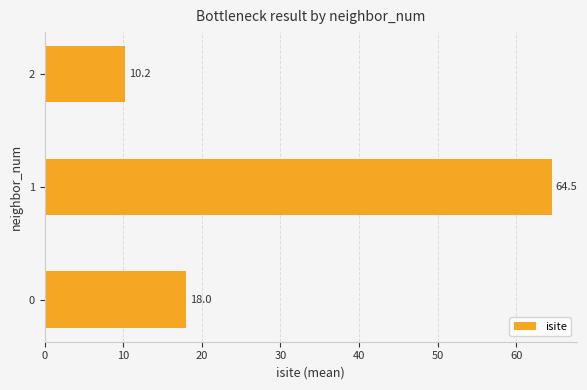

Rank the categories by value from lowest to highest.

2, 0, 1